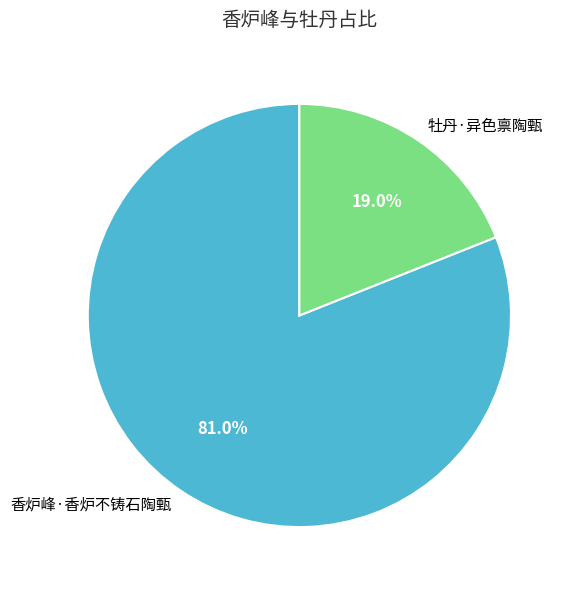

Which slice represents more than half of the pie?

香炉峰·香炉不铸石陶甄